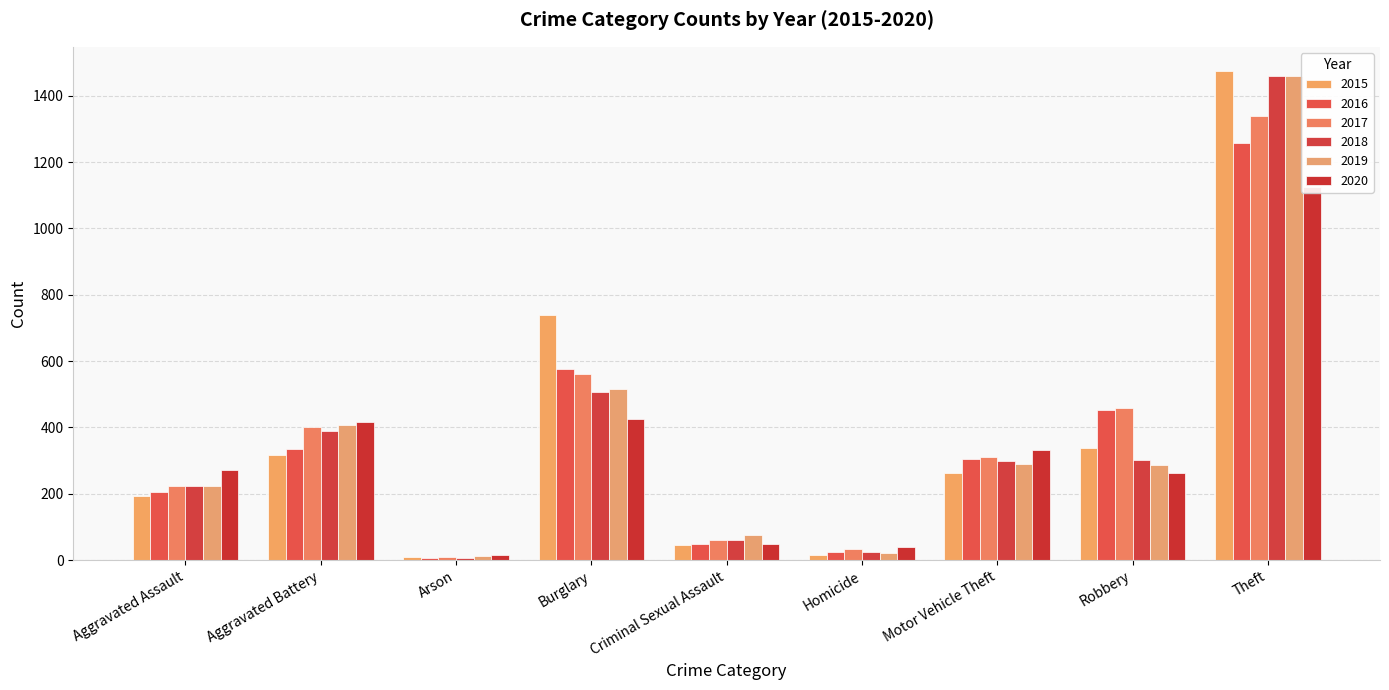

At which label is 2017 closest to 674?

Burglary